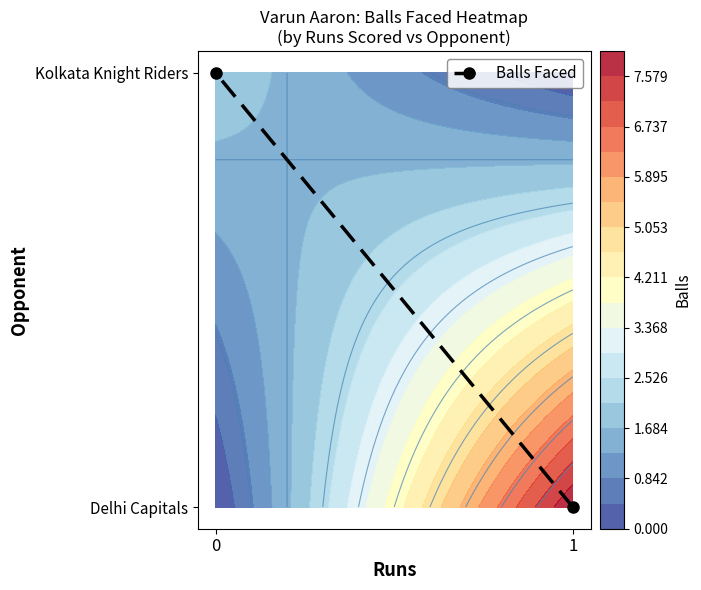

What is the difference between the values at 1 and 0?

1